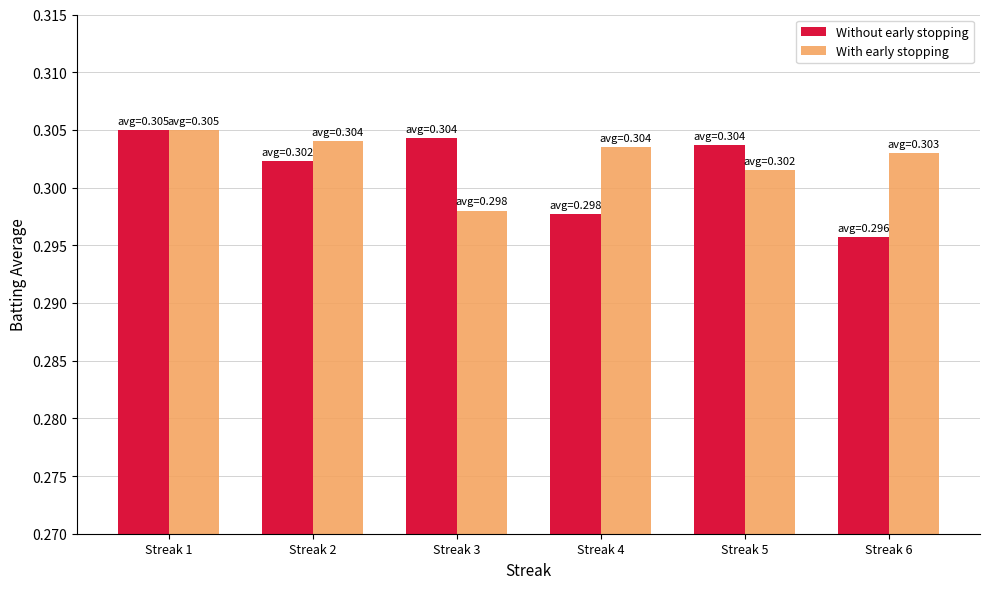

Which label corresponds to the smallest value in the chart?

Streak 6